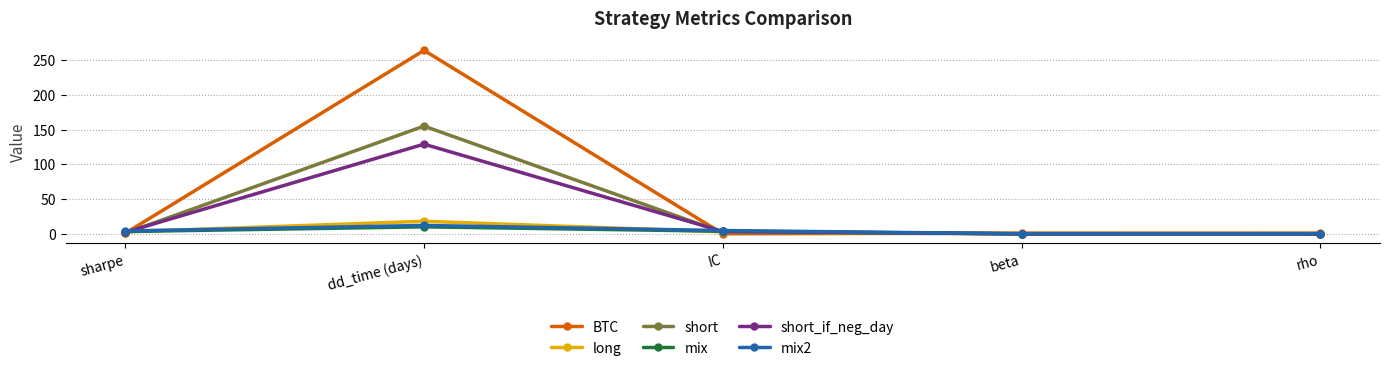

How many categories are shown in the chart?

5